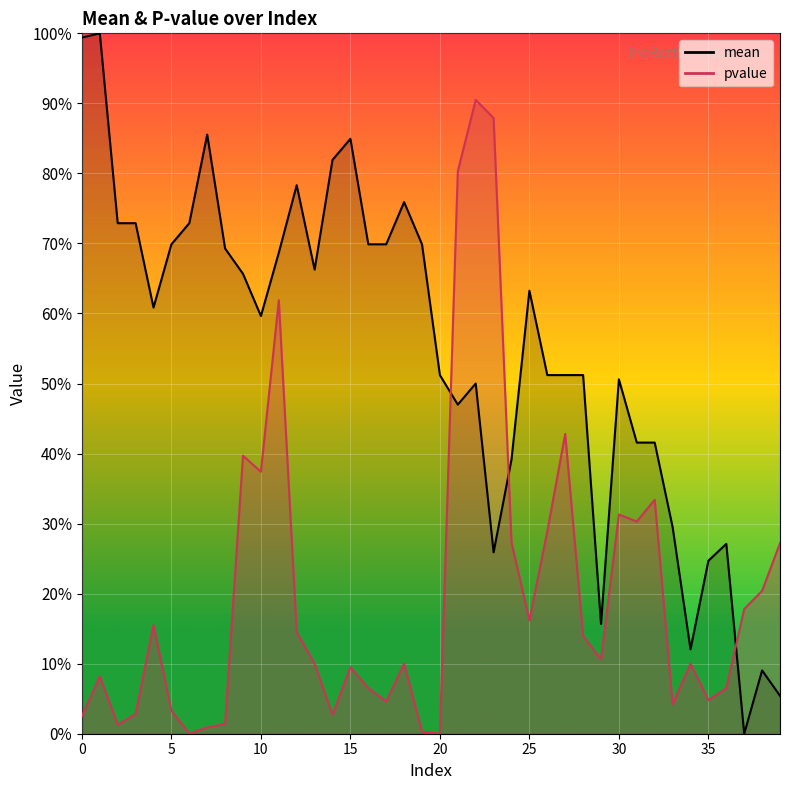

The pvalue series shows 0.1 at 29. True or false?

True